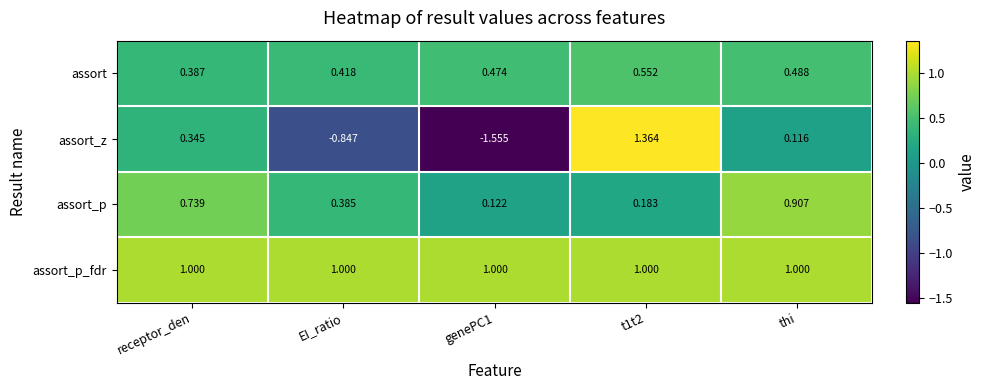

At which label is assort closest to 0?

receptor_den